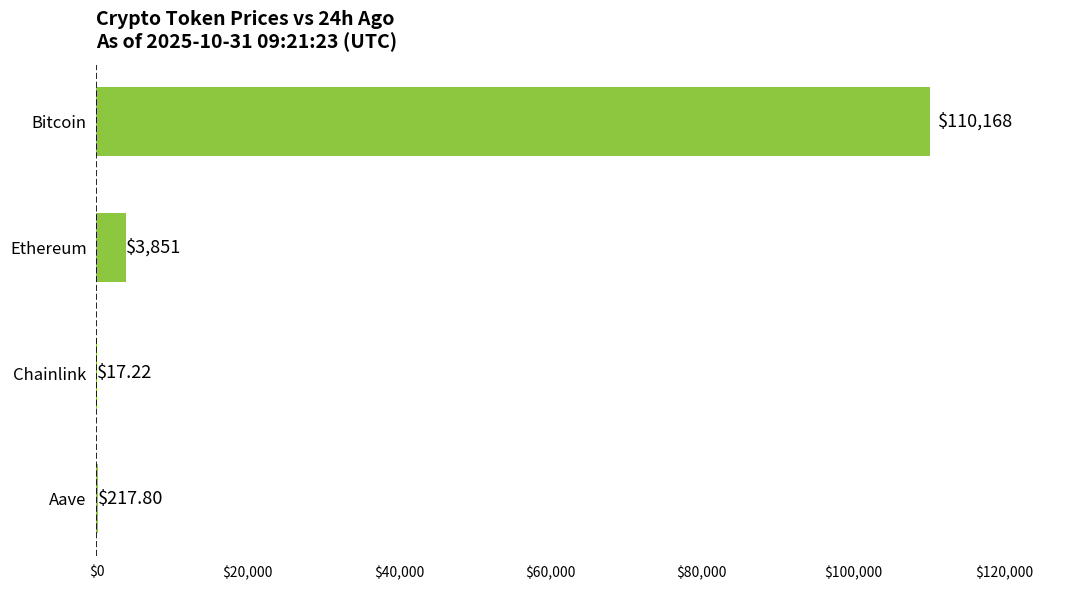

Which has a higher value, Chainlink or Bitcoin?

Bitcoin